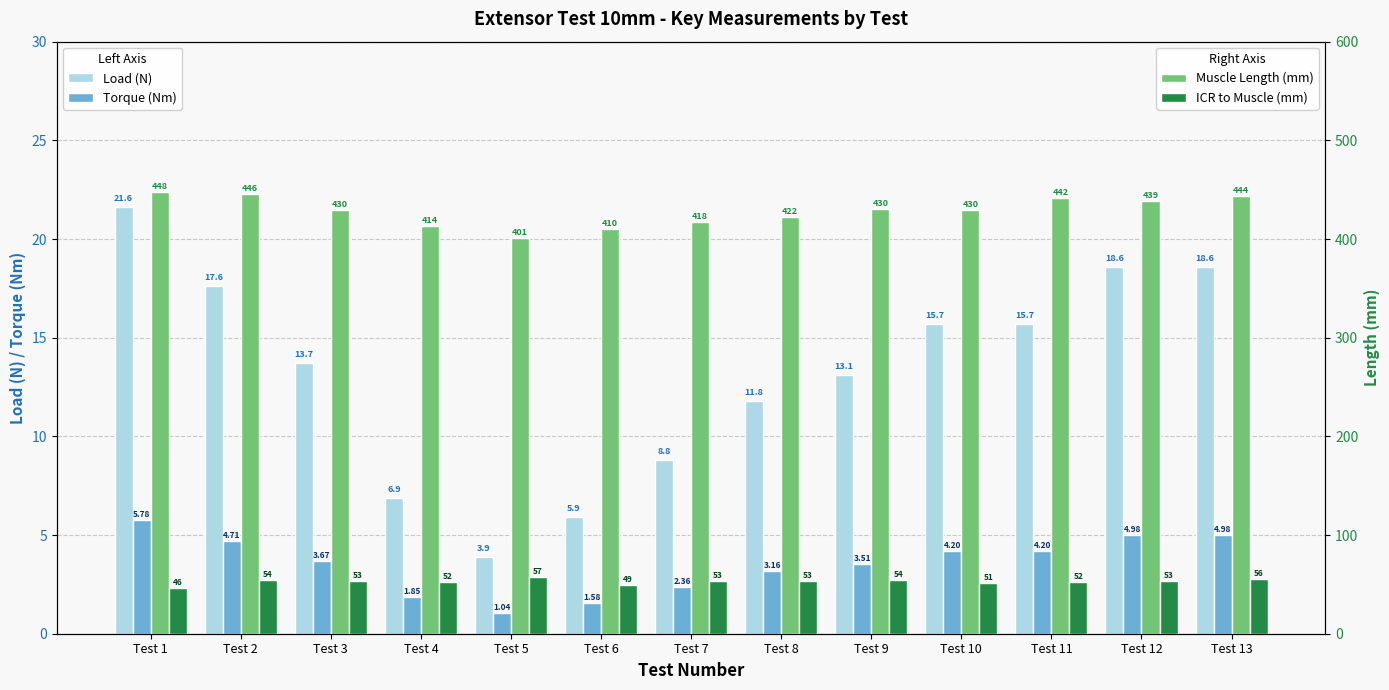

What is the highest value of the ICR to Muscle (mm) series?

57.0